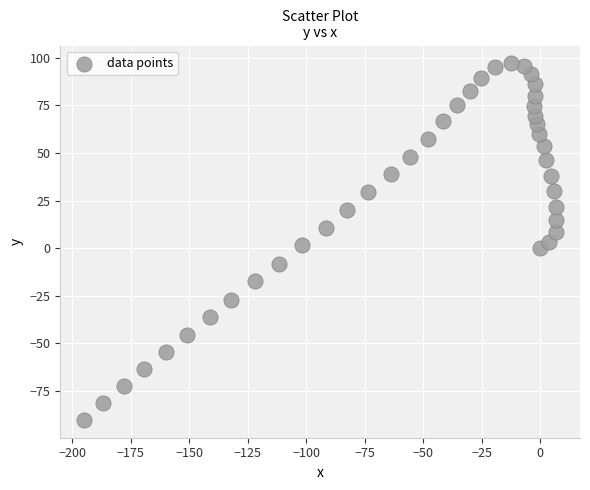

What is the range of X values (max minus min)?

202.0